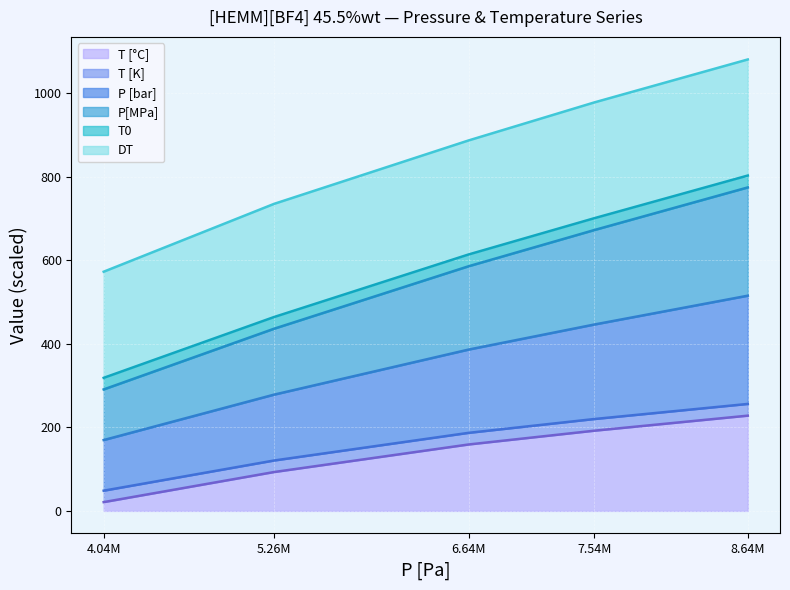

What is the label of the 3rd point from the right?

6.64M